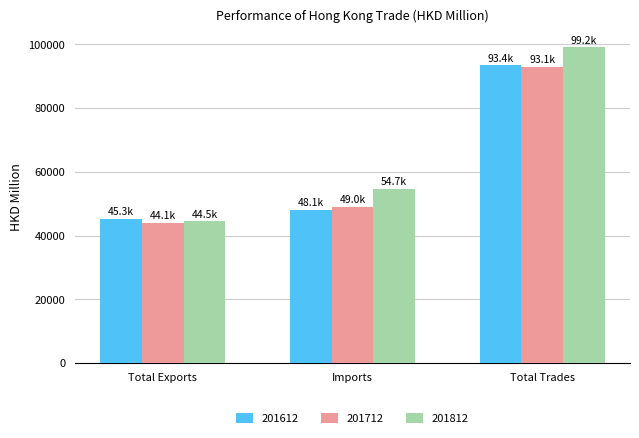

At which label does 201612 reach its minimum?

Total Exports